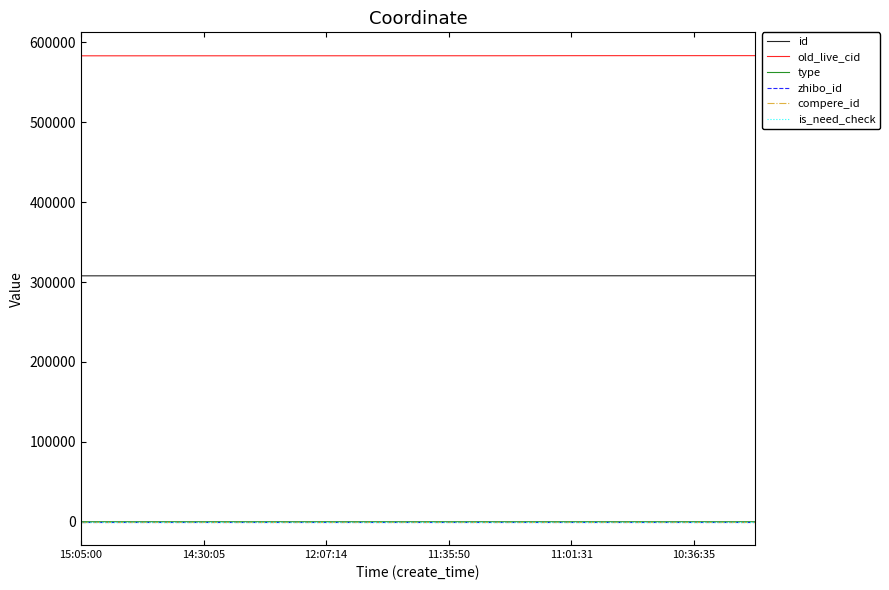

Reading left to right, list all the values displayed in this chart.

id: 307819	307820	307823	307824	307837	307839	307846	307858	307886	307895	307901	307904
old_live_cid: 583250	583251	583270	583272	583298	583305	583325	583340	583424	583447	583459	583468
type: 0	0	0	0	0	0	0	0	1	0	0	0
zhibo_id: 152	152	152	152	152	152	152	152	152	152	152	152
compere_id: 0	0	0	0	0	0	0	0	0	0	0	0
is_need_check: 0	0	0	0	0	0	0	0	0	0	0	0